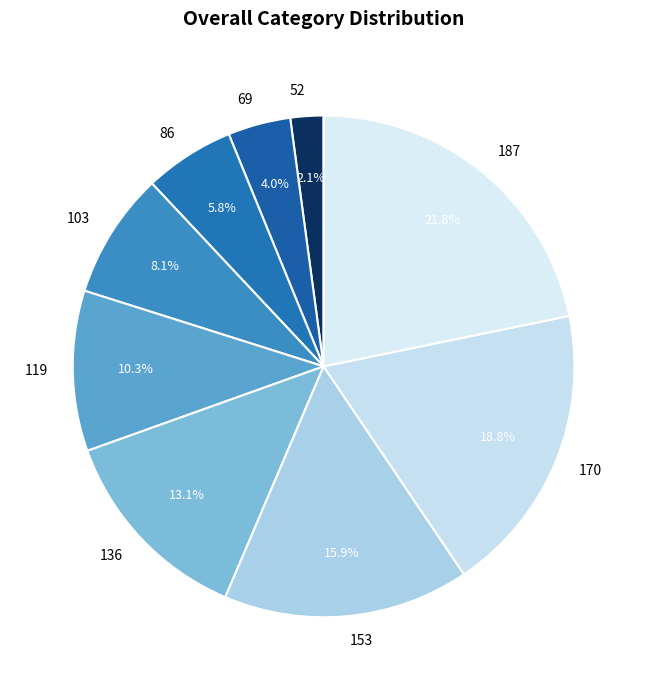

Count the number of slices in the pie.

9